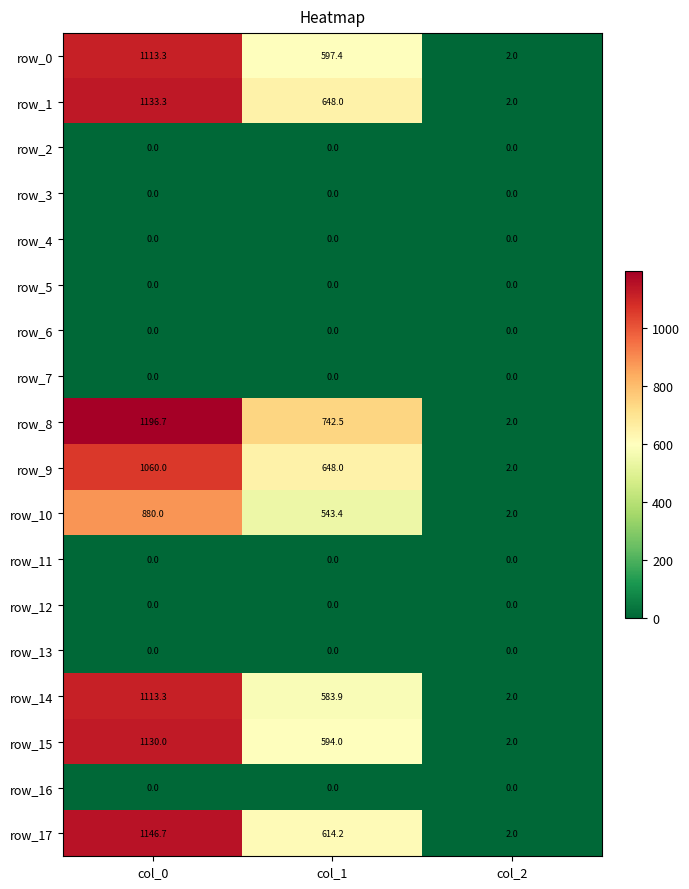

What value does the row_15 series have at col_2?

2.0